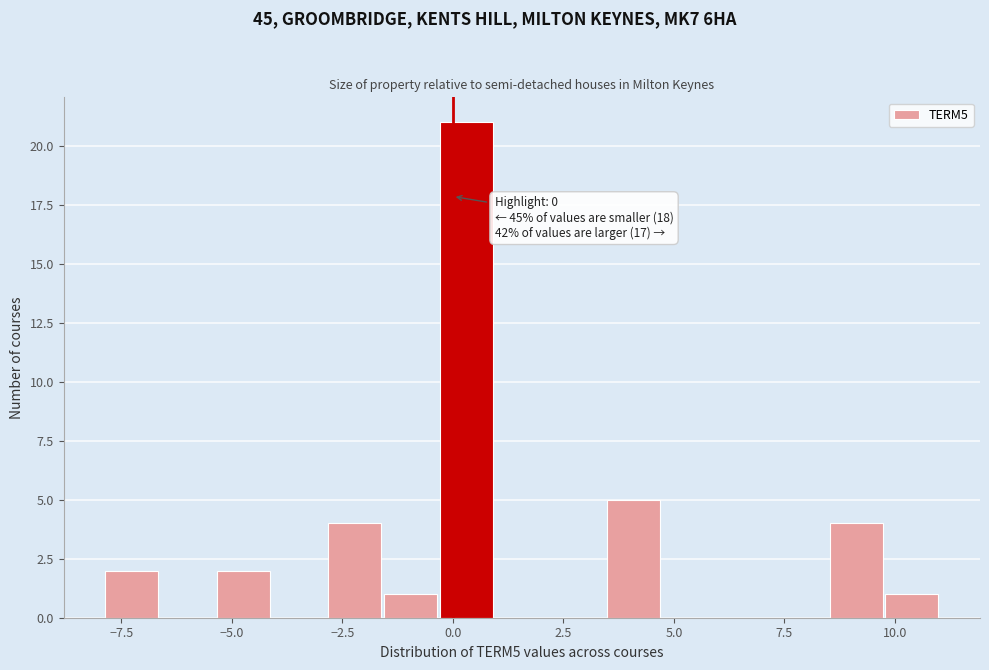

Around what value on the x-axis is the tallest bar? Give the approximate position of its centre, as read against the axis.

0.5